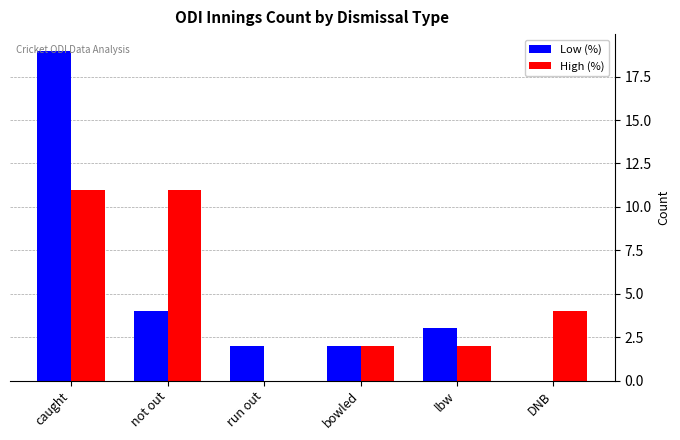

At which category is the sum across all series the highest?

caught